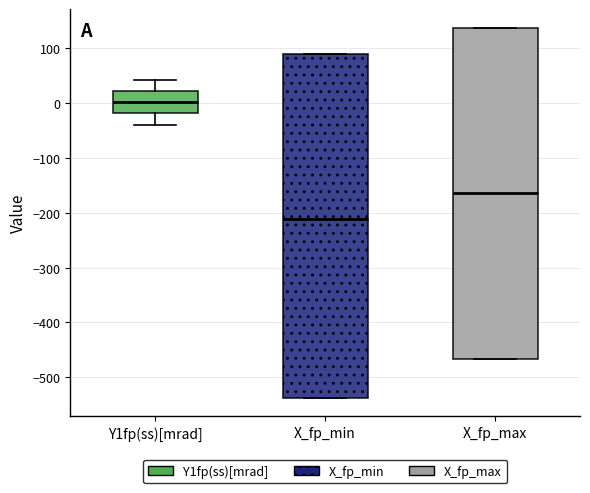

Which box is the tallest, from its lower edge to its upper edge?

X_fp_min